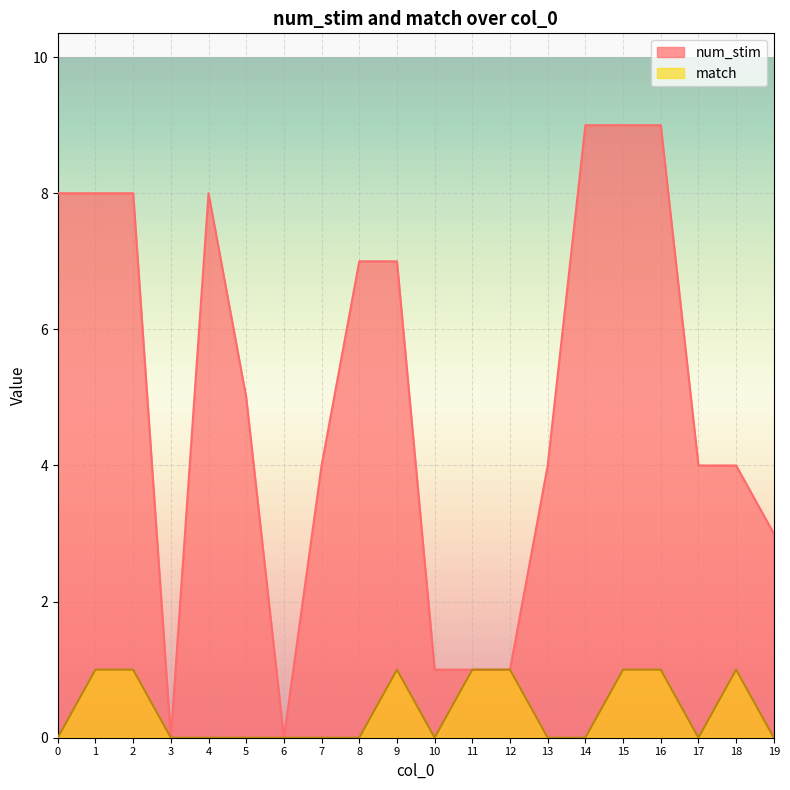

What is the sum of the match values at 8 and 1?

1